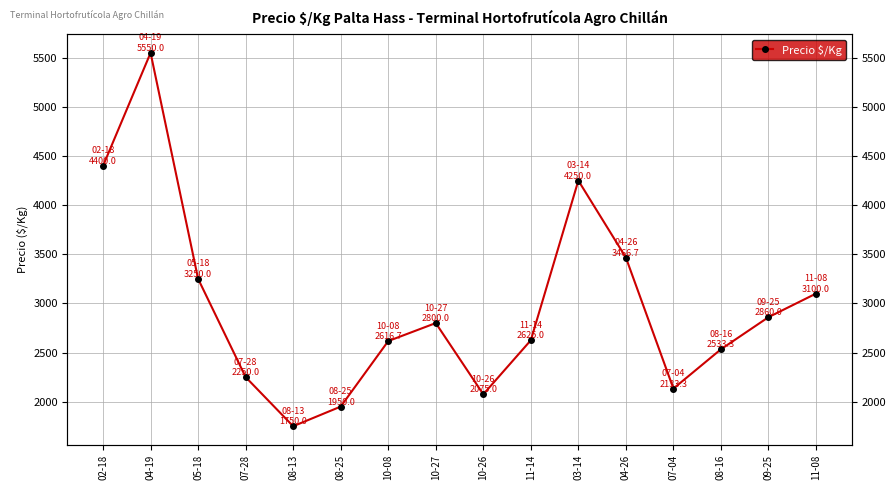

How many values are below 2800?

8